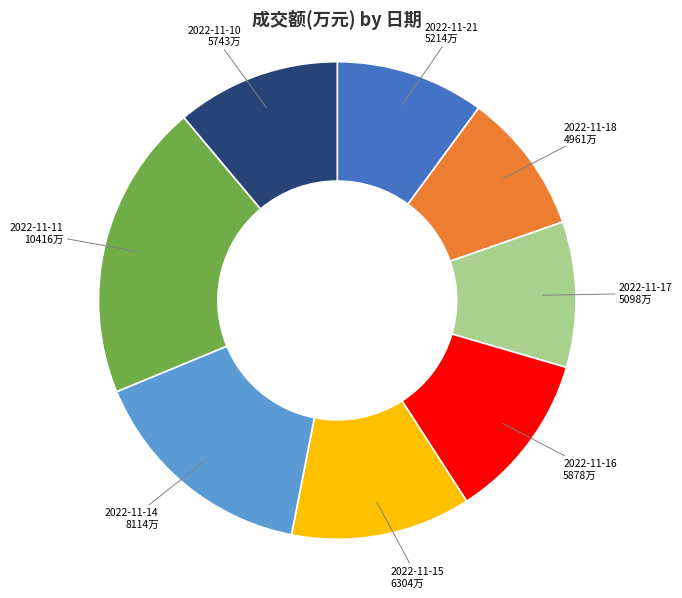

Is there a majority slice in this chart?

No